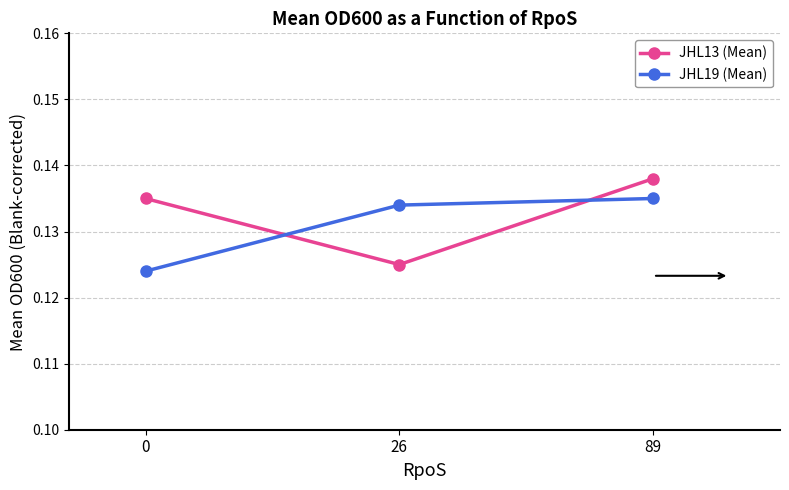

Rank the series at 89 from lowest to highest value.

JHL19 (Mean), JHL13 (Mean)